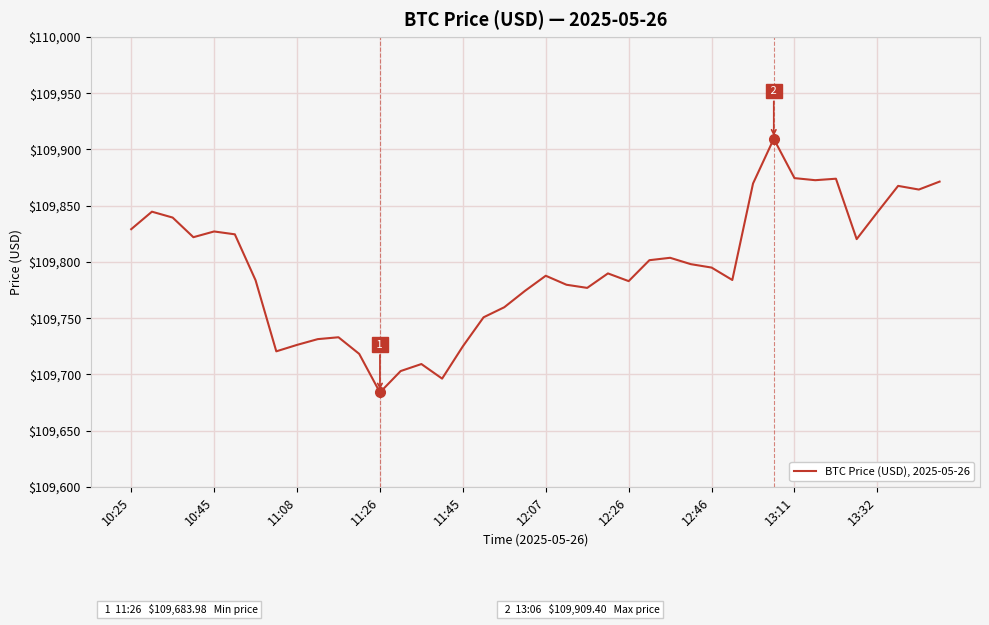

What is the difference between the maximum and minimum values?

225.4